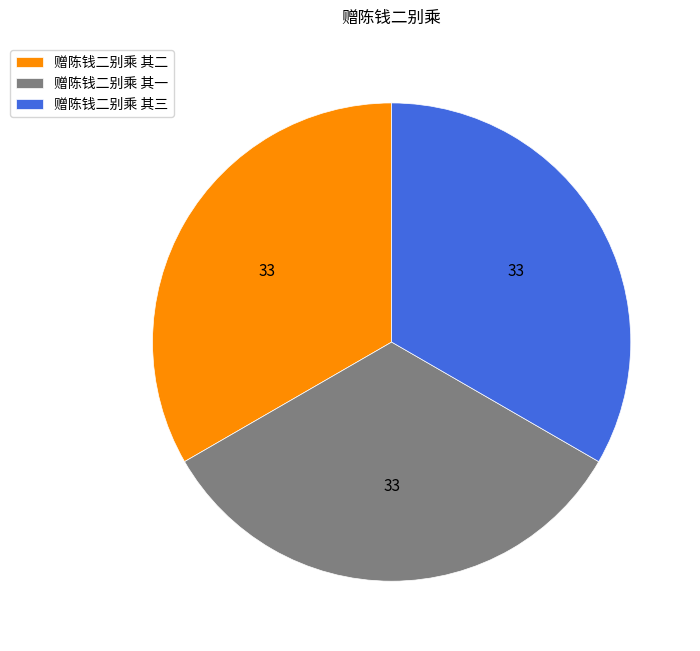

Combined, do 赠陈钱二别乘 其一 and 赠陈钱二别乘 其二 account for over 50%?

Yes